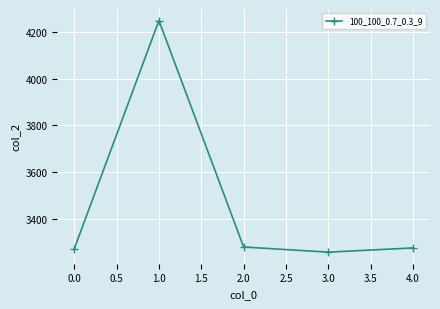

What is the label of the 2nd point from the right?

3.0